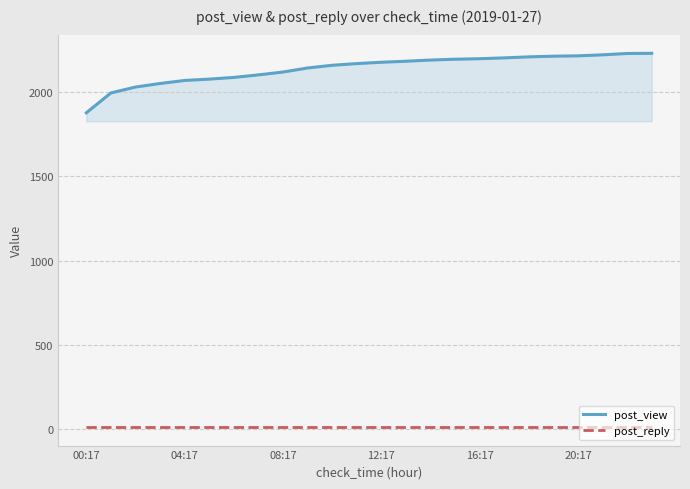

Rank the series by their average value, from lowest to highest.

post_reply, post_view